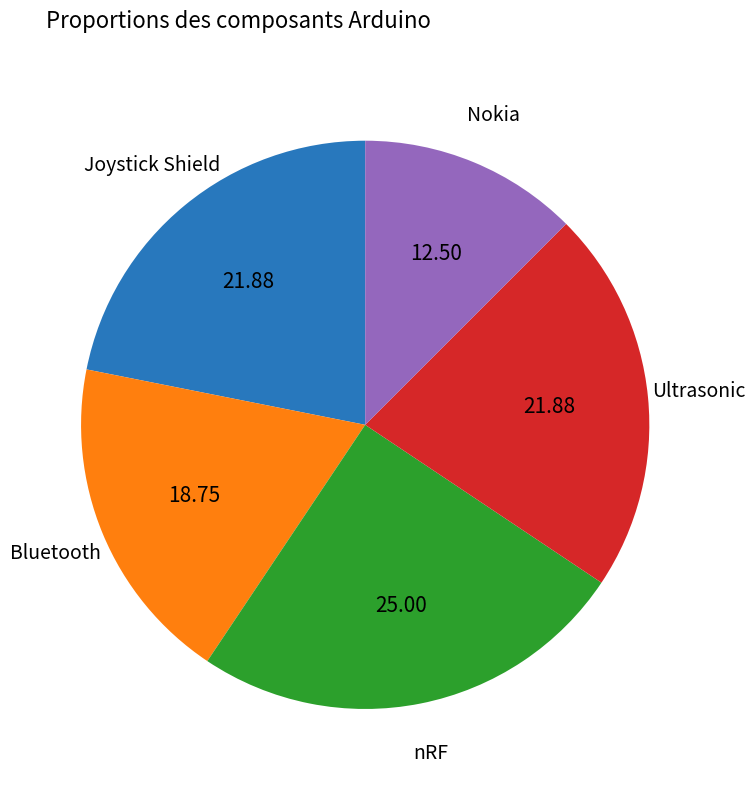

Count the number of slices in the pie.

5